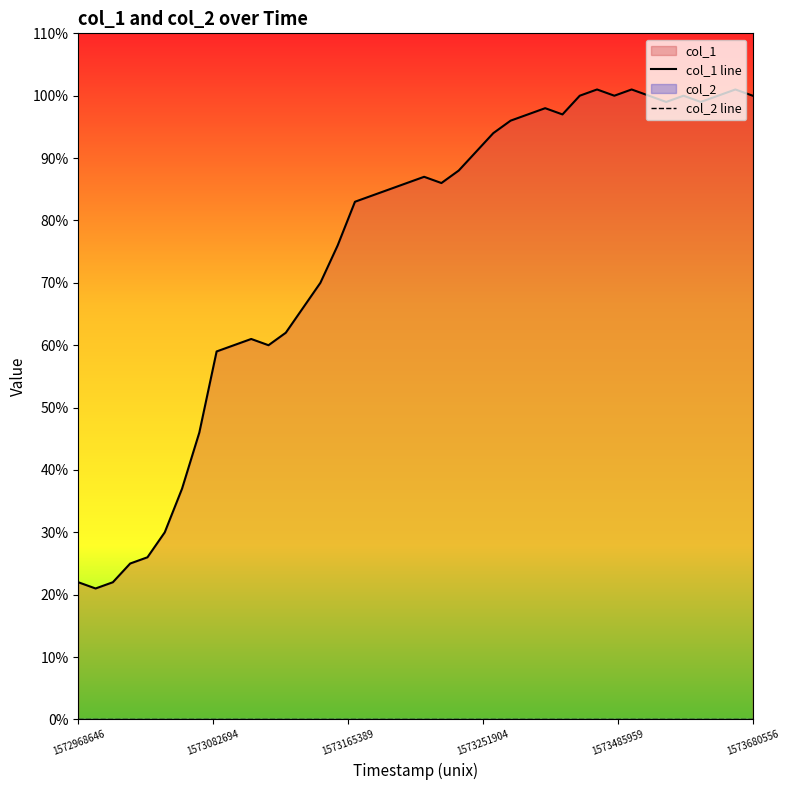

True or false: col_2 line and col_1 line intersect in this chart.

False